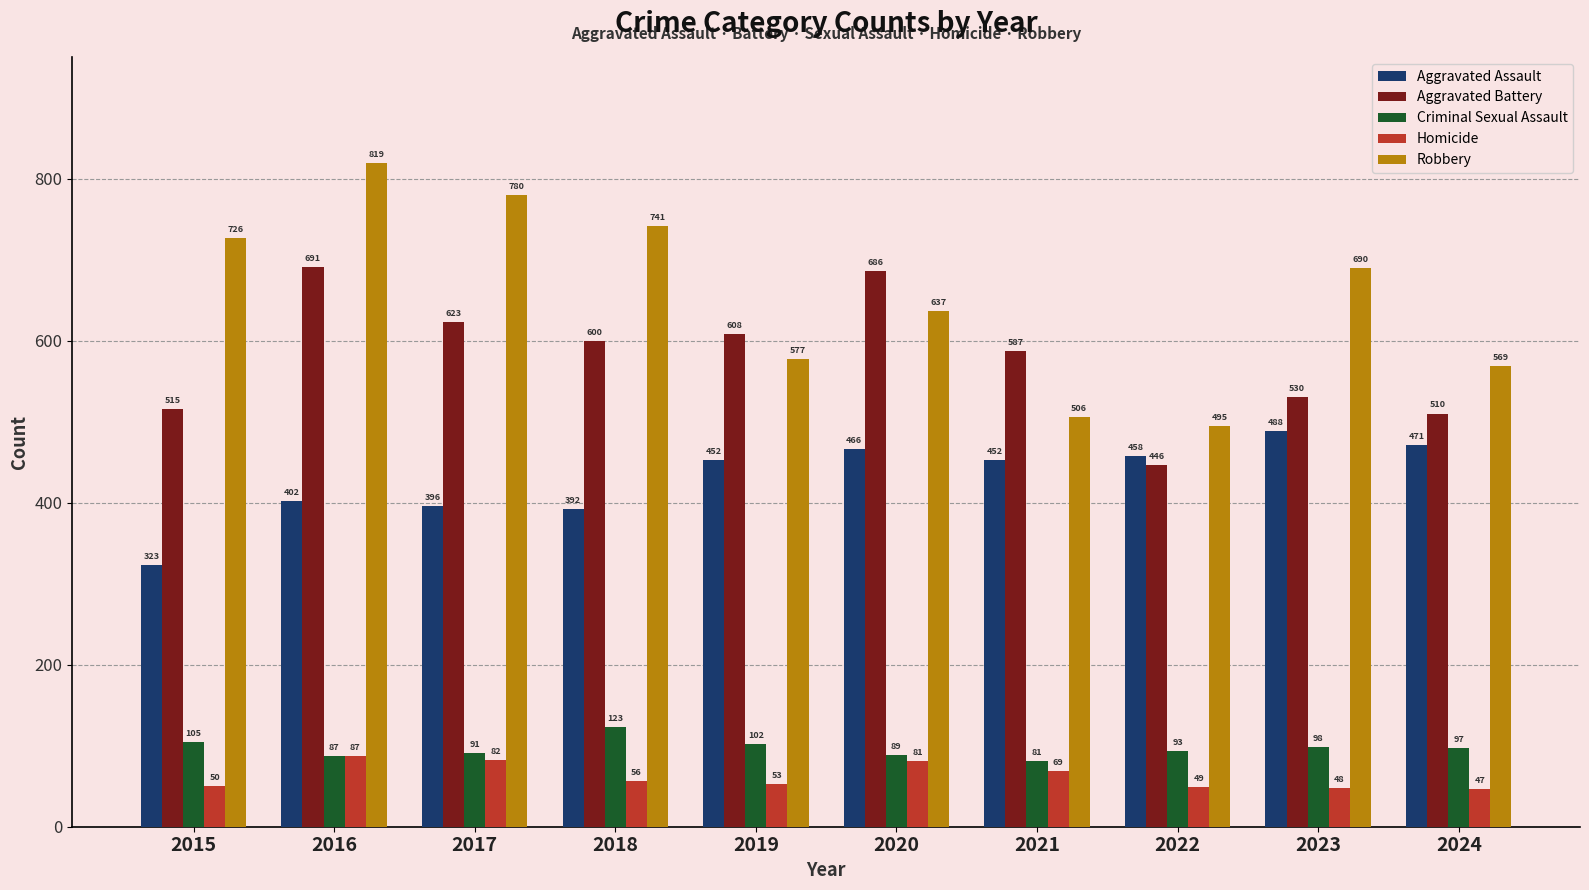

Reading left to right, extract all data points from this chart.

Aggravated Assault: 2015=323	2016=402	2017=396	2018=392	2019=452	2020=466	2021=452	2022=458	2023=488	2024=471
Aggravated Battery: 2015=515	2016=691	2017=623	2018=600	2019=608	2020=686	2021=587	2022=446	2023=530	2024=510
Criminal Sexual Assault: 2015=105	2016=87	2017=91	2018=123	2019=102	2020=89	2021=81	2022=93	2023=98	2024=97
Homicide: 2015=50	2016=87	2017=82	2018=56	2019=53	2020=81	2021=69	2022=49	2023=48	2024=47
Robbery: 2015=726	2016=819	2017=780	2018=741	2019=577	2020=637	2021=506	2022=495	2023=690	2024=569